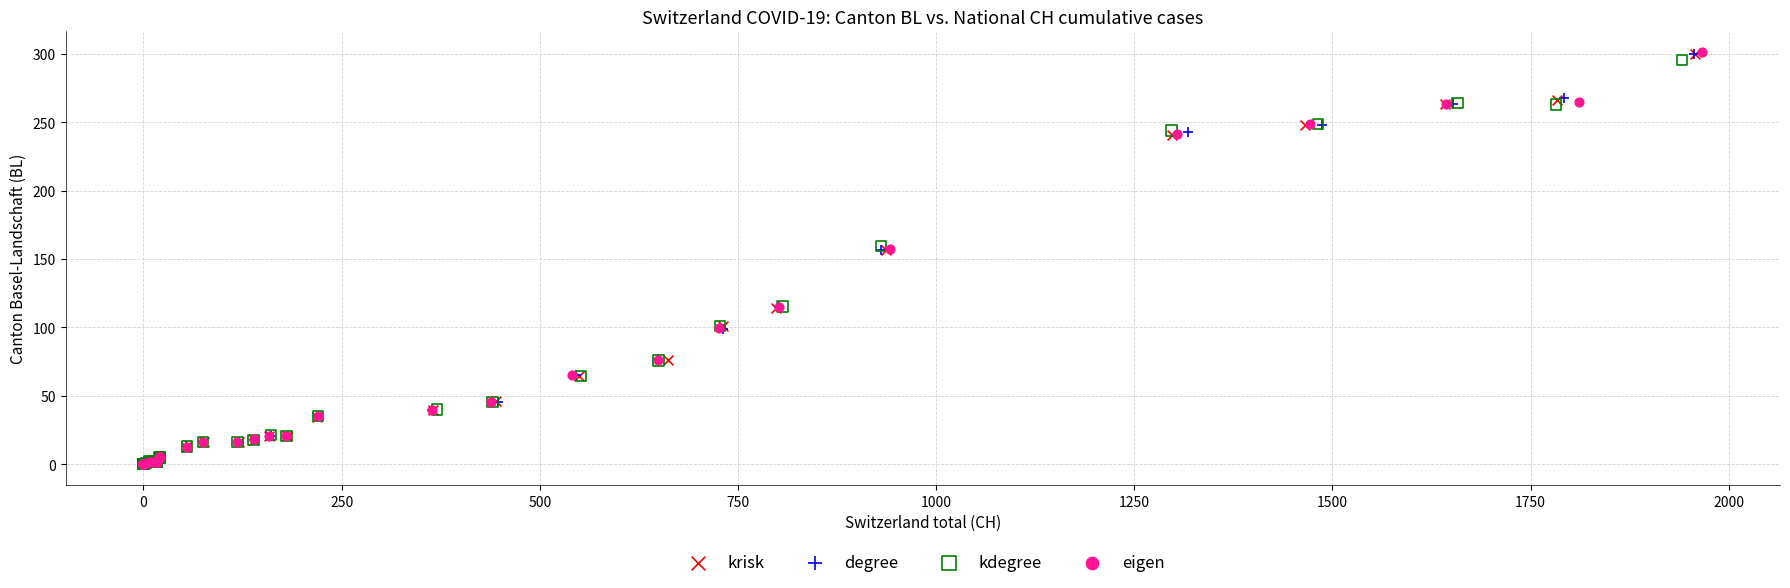

Which series has the widest spread of Y values?

eigen